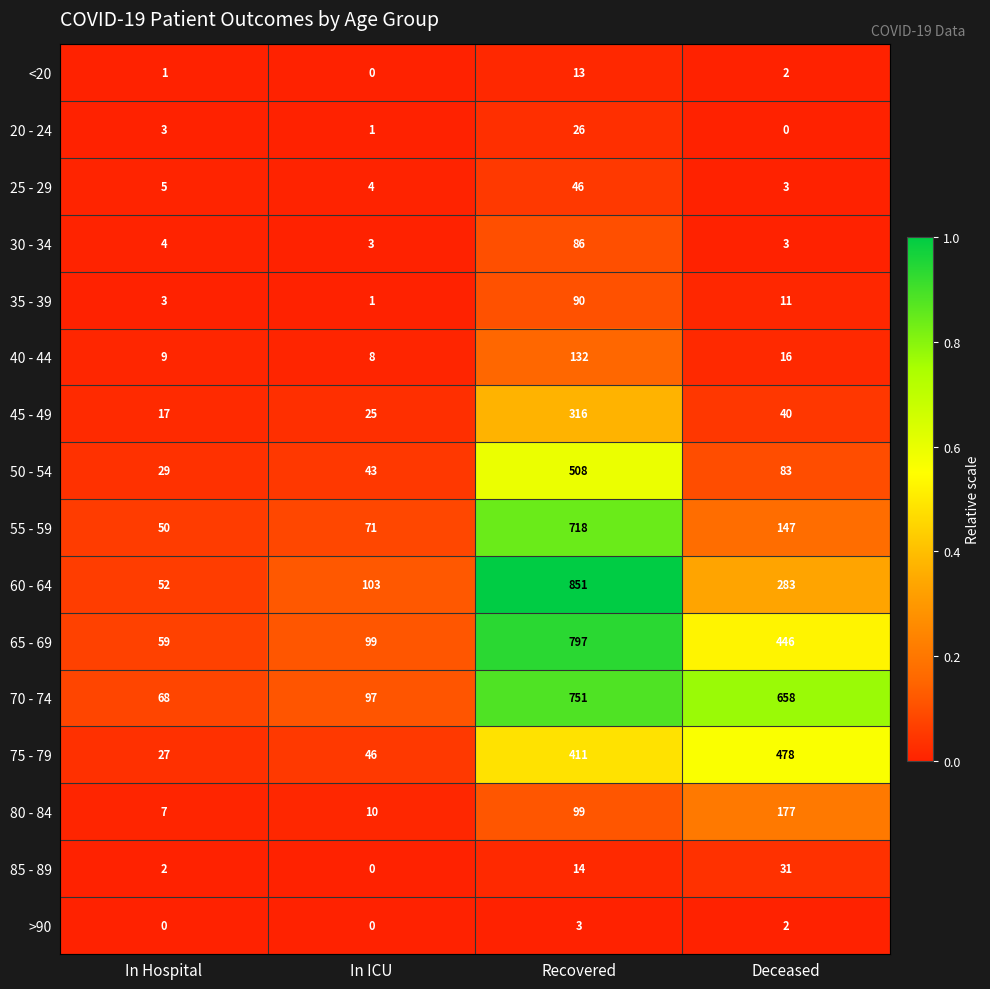

The value of 60 - 64 at In ICU is 52. True or false?

False